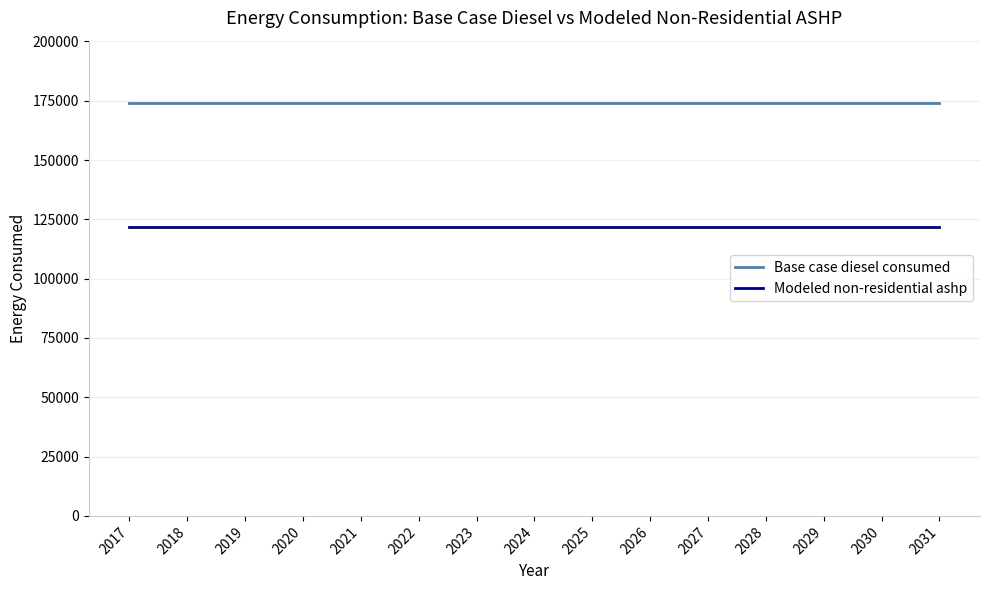

Reading right to left, what are all the values shown in this chart?

Base case diesel consumed: 174187.0	174187.0	174187.0	174187.0	174187.0	174187.0	174187.0	174187.0	174187.0	174187.0	174187.0	174187.0	174187.0	174187.0	174187.0
Modeled non-residential ashp: 121930.9	121930.9	121930.9	121930.9	121930.9	121930.9	121930.9	121930.9	121930.9	121930.9	121930.9	121930.9	121930.9	121930.9	121930.9